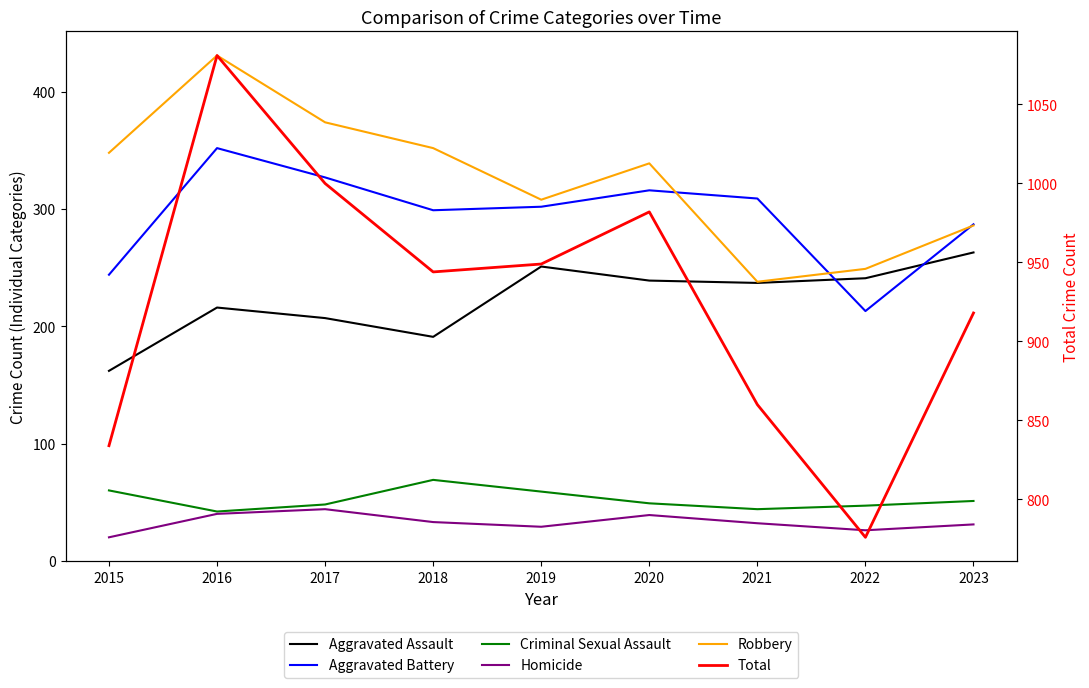

The value of Robbery at 2023 is 286. True or false?

True